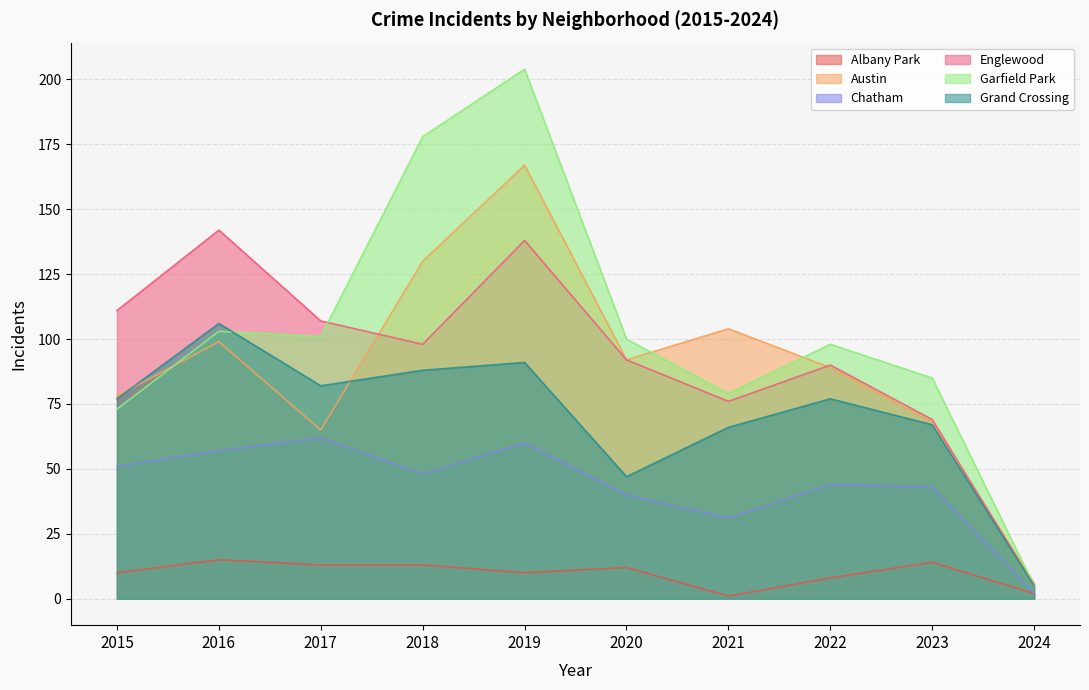

How many values in the Grand Crossing series are below 77?

4